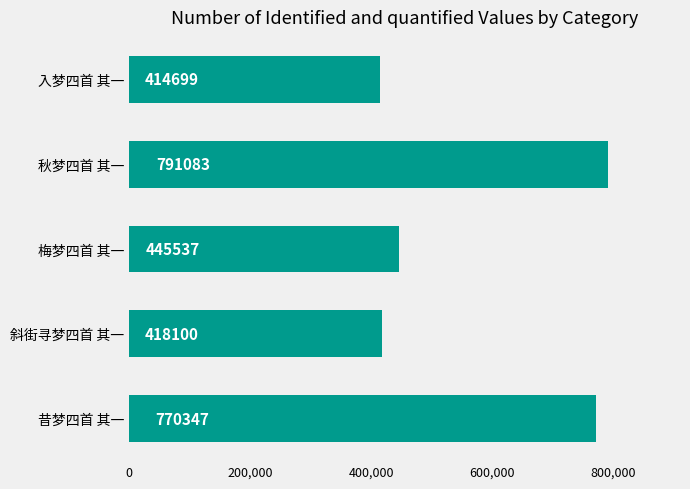

How many values are below 445537?

2